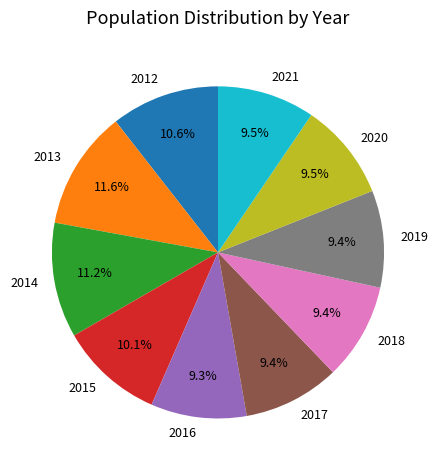

To the nearest percent, what percentage of the pie is 2016?

9%